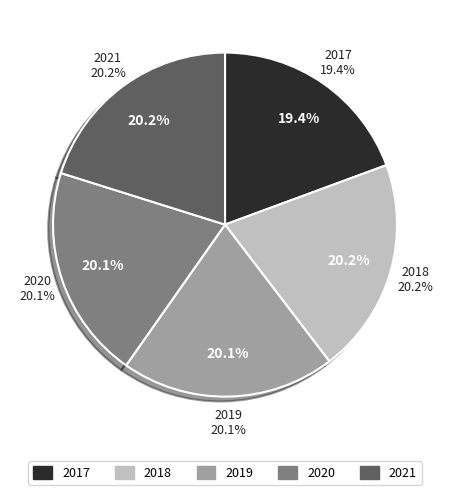

Between 2019 and 2021, which is larger?

2021